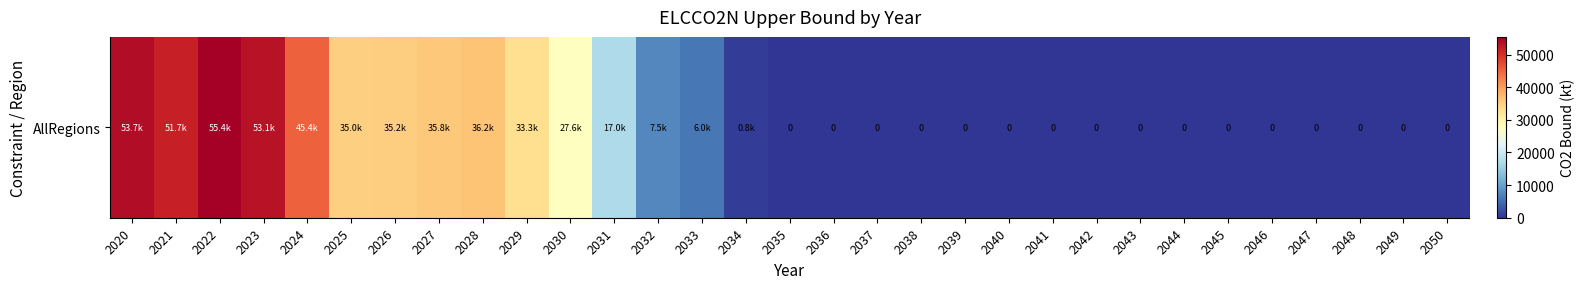

The value at 2034 is 791.2. True or false?

True